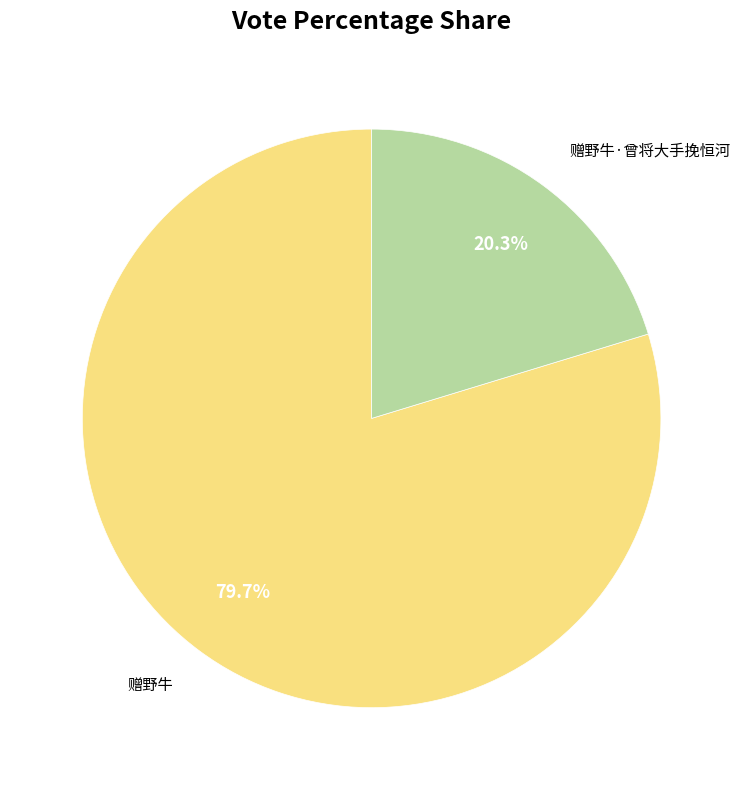

Rank the categories by value from highest to lowest.

赠野牛, 赠野牛·曾将大手挽恒河